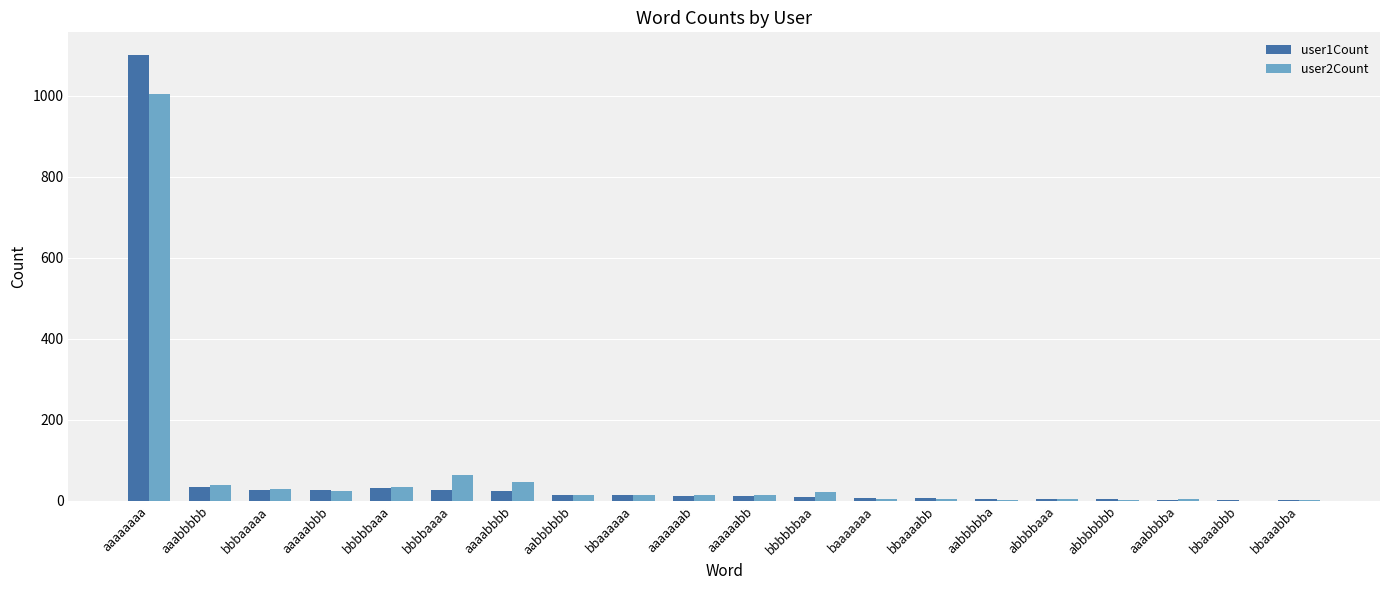

Is it true that user1Count equals 27 at bbbbaaaa?

True